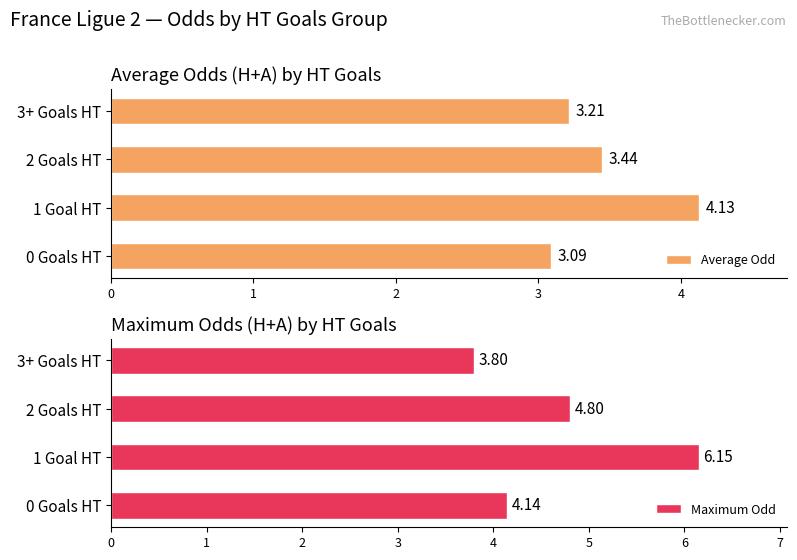

Is it true that Maximum Odd equals 2.6 at 3+ Goals HT?

False